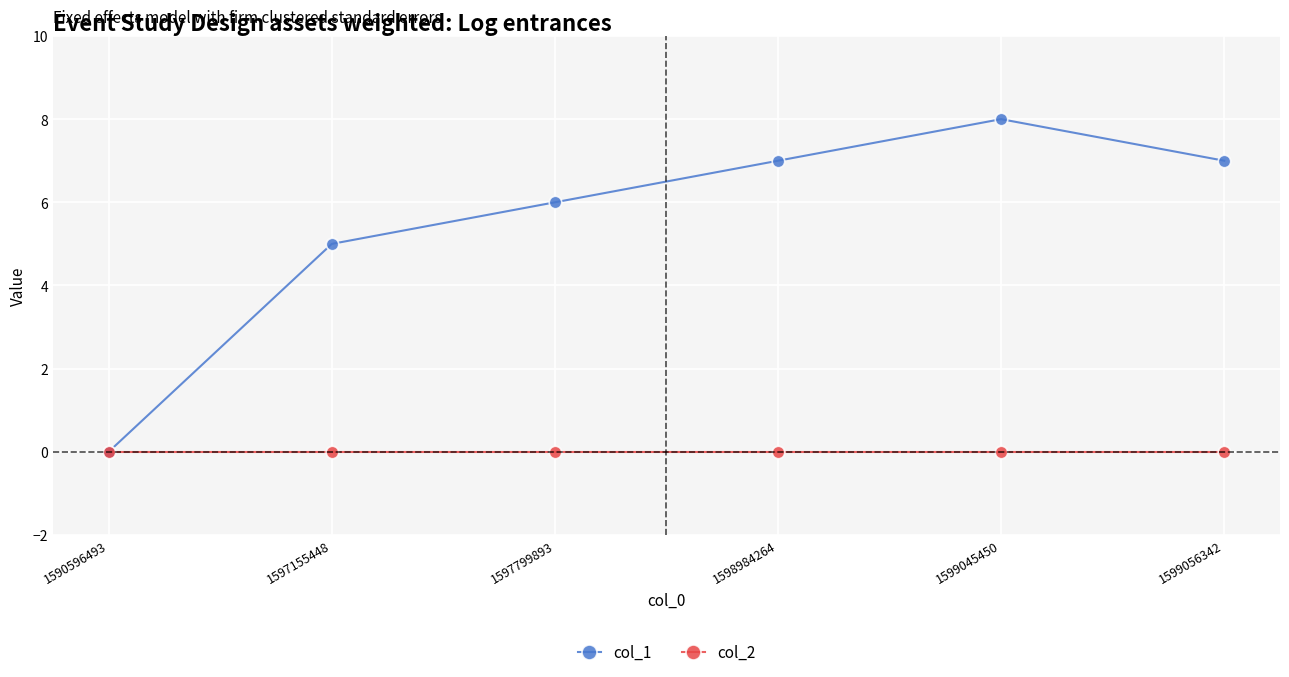

What are all the series names shown in the legend?

col_1, col_2